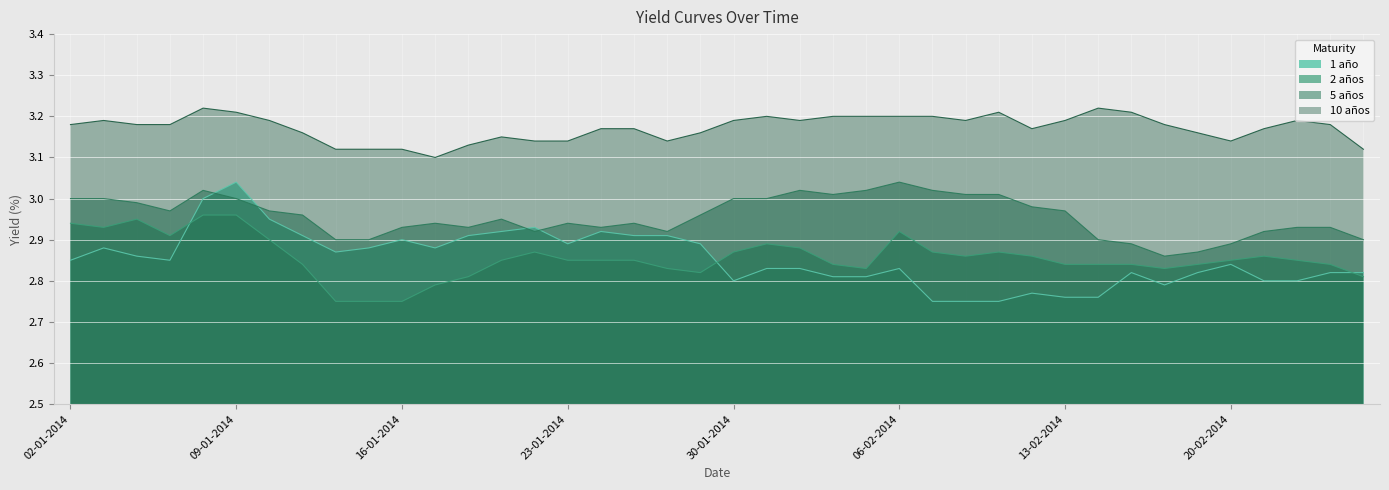

What position from the left is 17-01-2014?

12